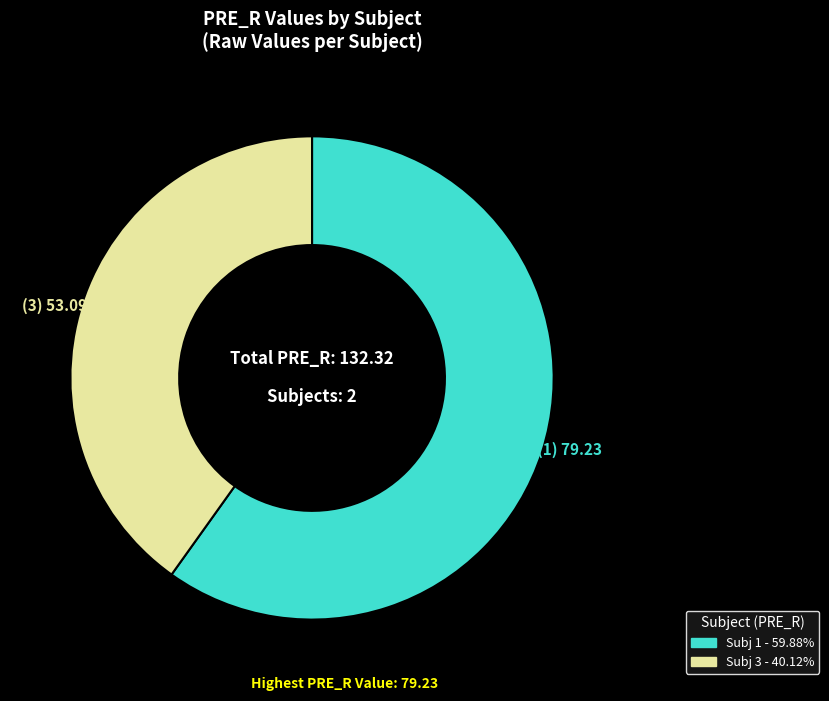

To the nearest percent, what is the difference between the largest and smallest slice percentages?

20%